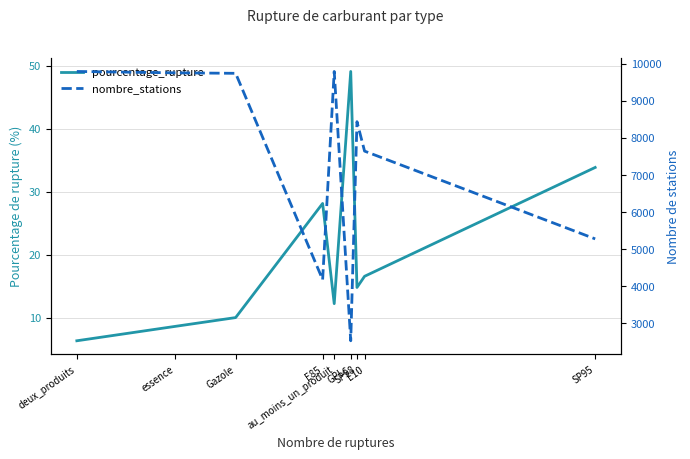

True or false: pourcentage_rupture and nombre_stations intersect in this chart.

False